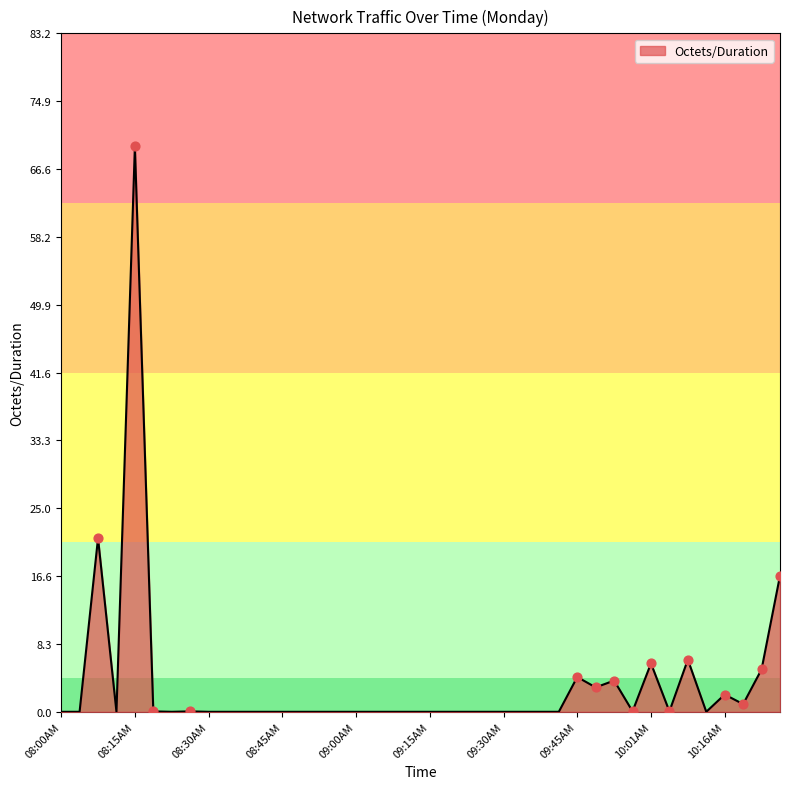

What is the greatest value displayed?

69.3